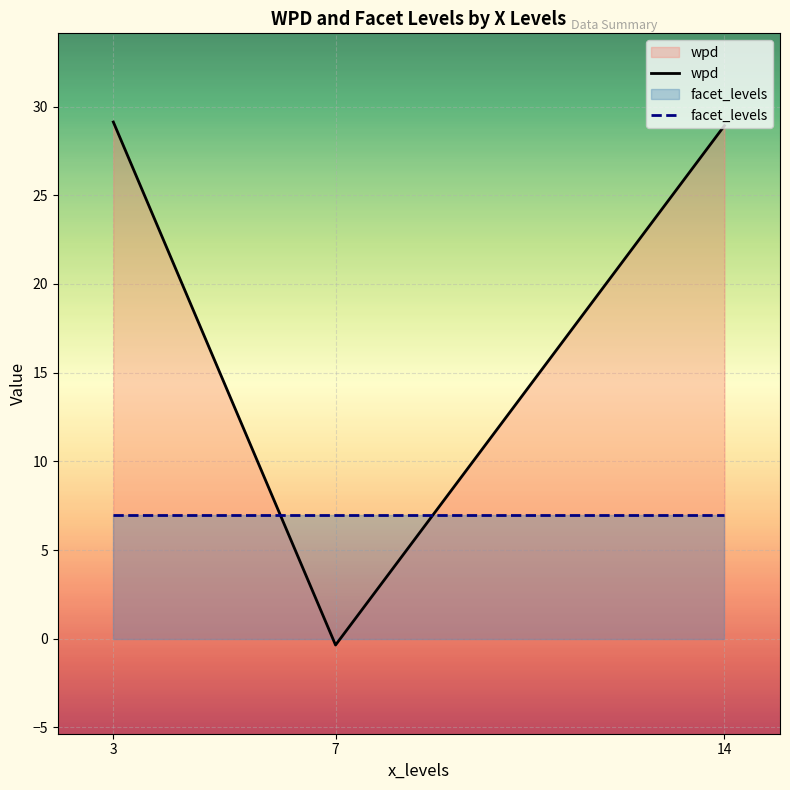

What is the sum of all wpd values?

57.7